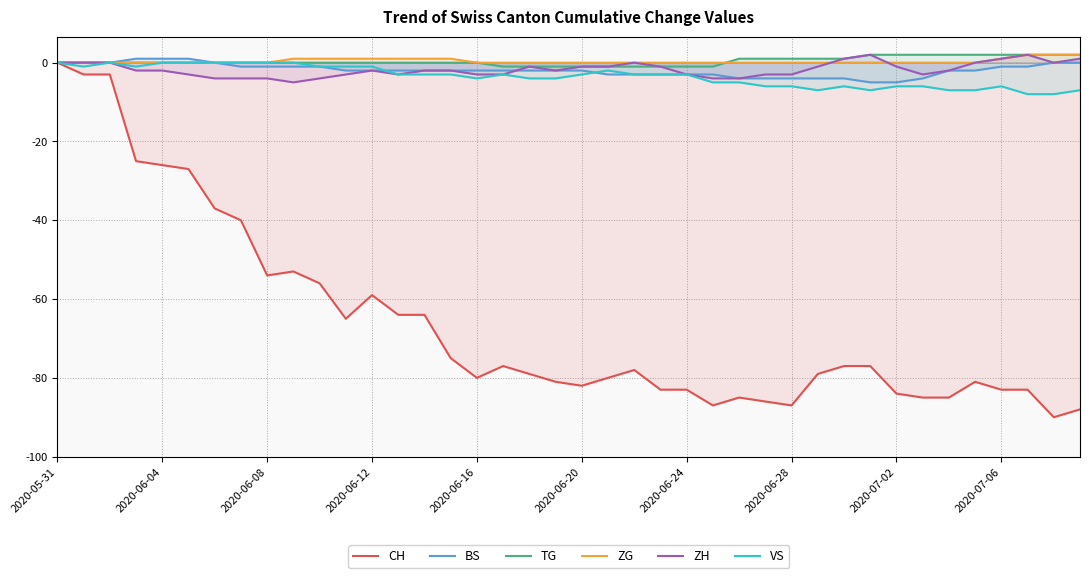

What is the maximum value shown in the chart?

2